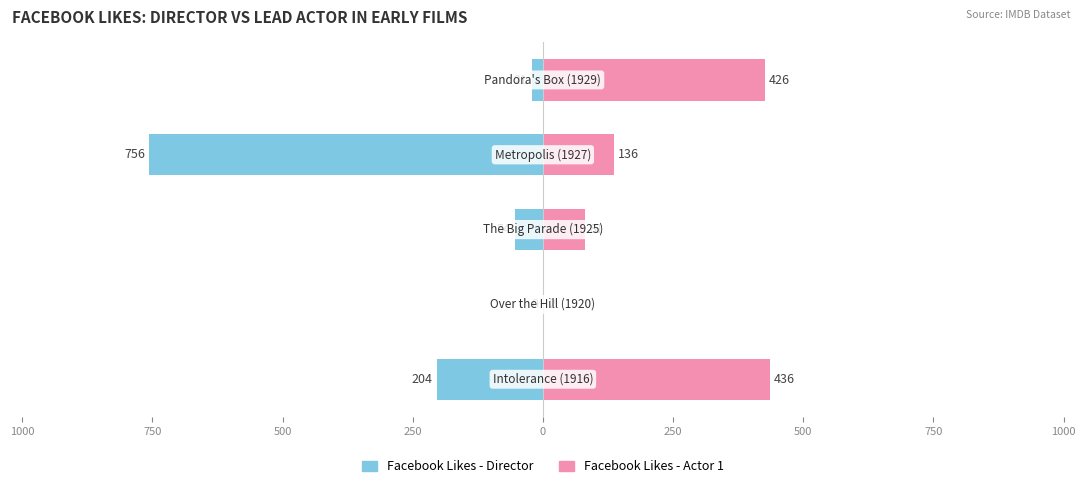

What are all the series names shown in the legend?

Facebook Likes - Director, Facebook Likes - Actor 1